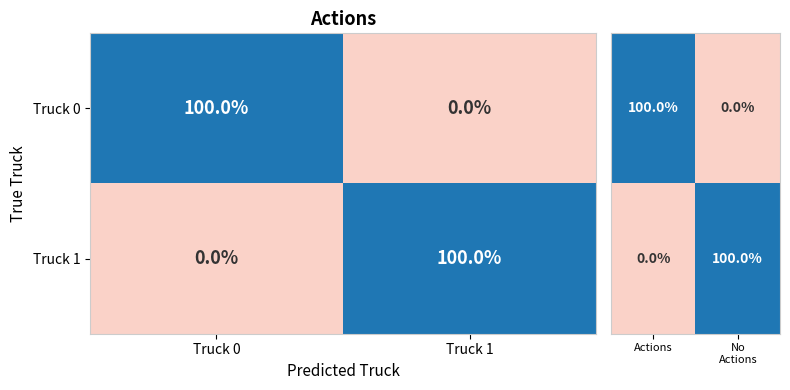

Rank the categories by Truck 0 value from highest to lowest.

Truck 0, Truck 1